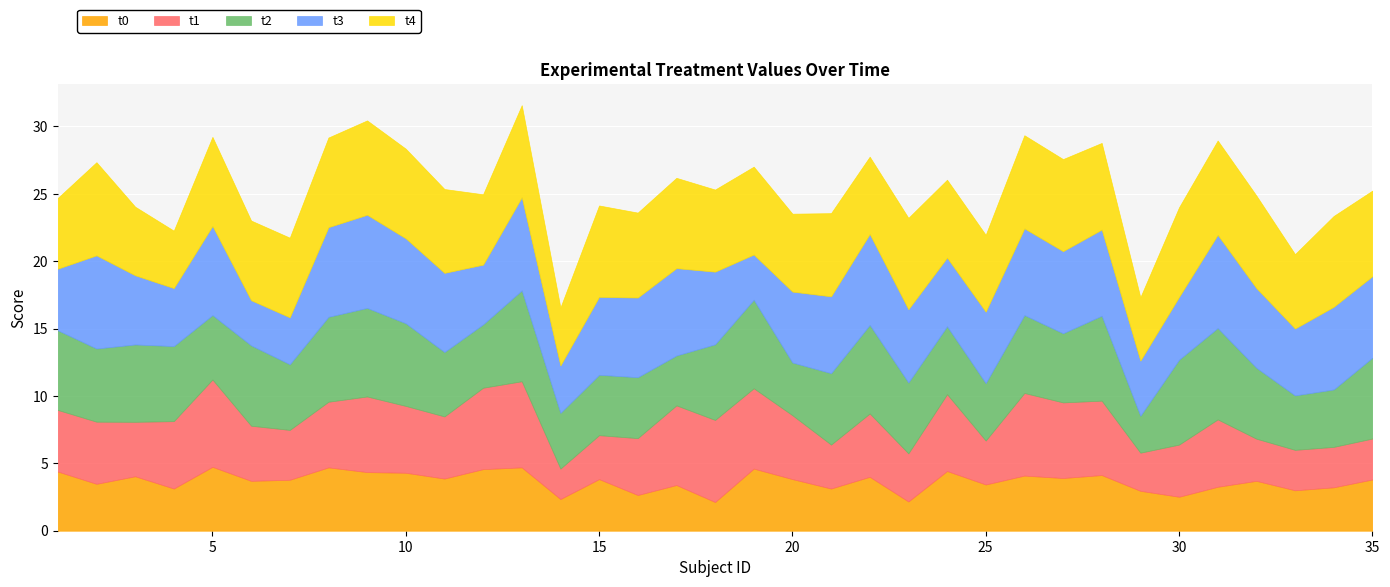

What is the sum of the t2 values at 23 and 13?

12.0